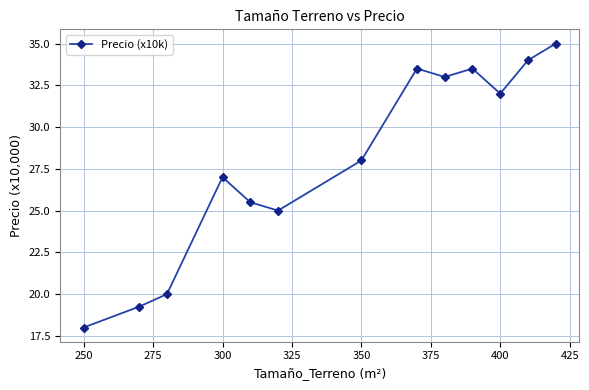

What is the value of the 10th point from the left?

33.5